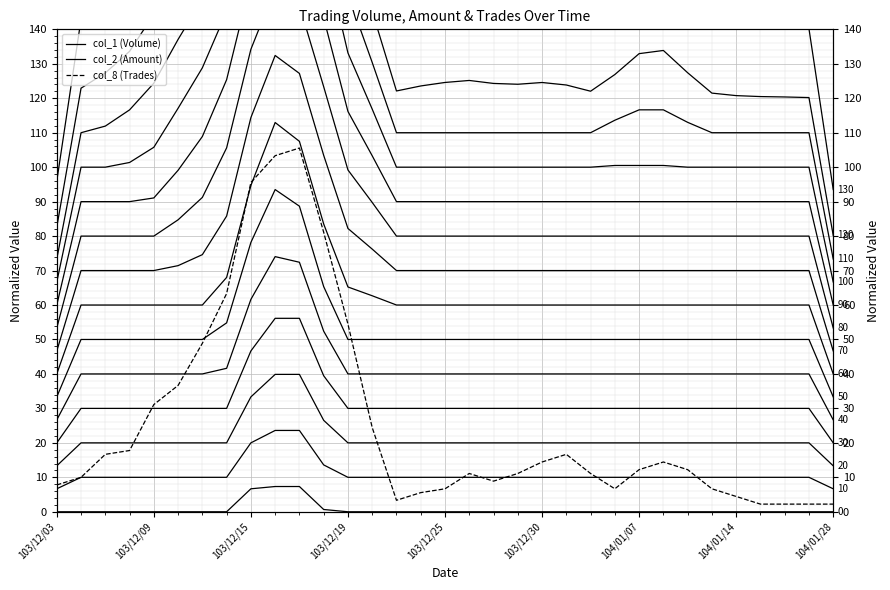

What is the sum of all col_8 (Trades) values?

851.1